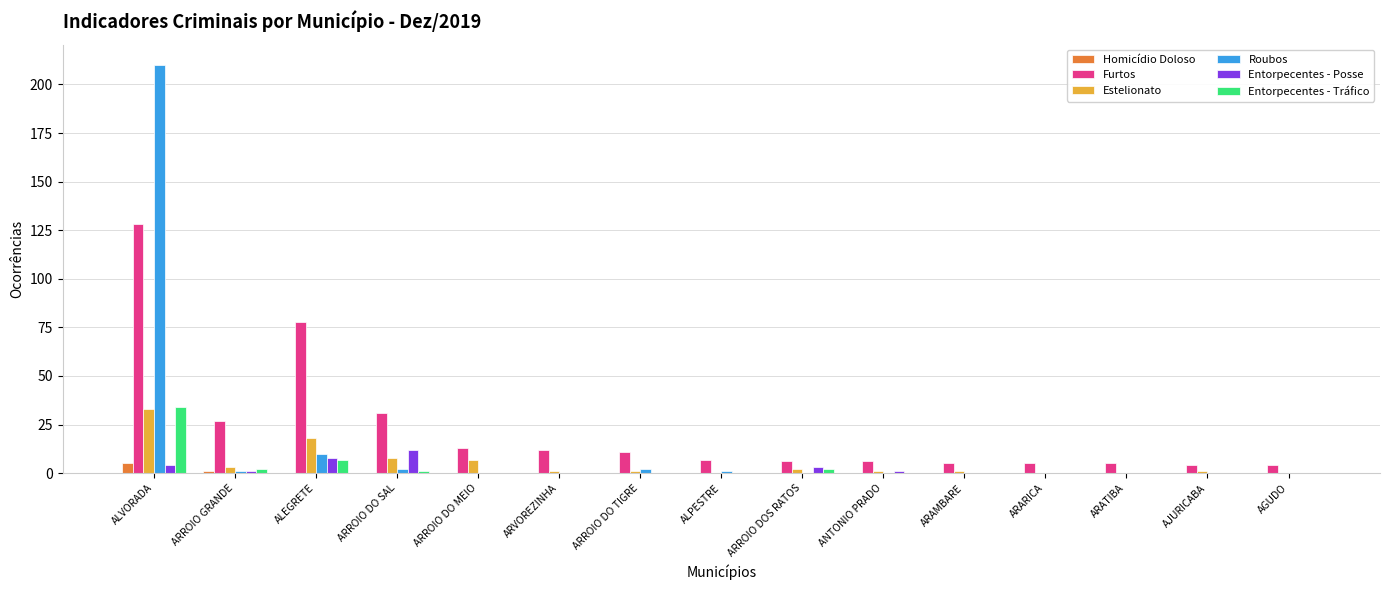

What is the maximum value for Furtos?

128